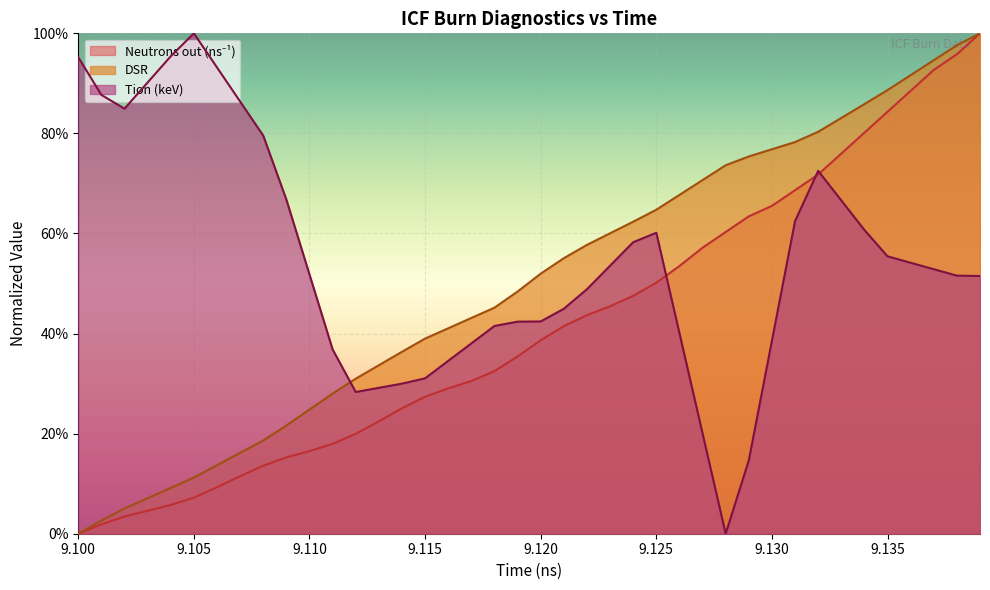

What is the difference between the maximum and minimum values in the Tion(keV) series?

1.0